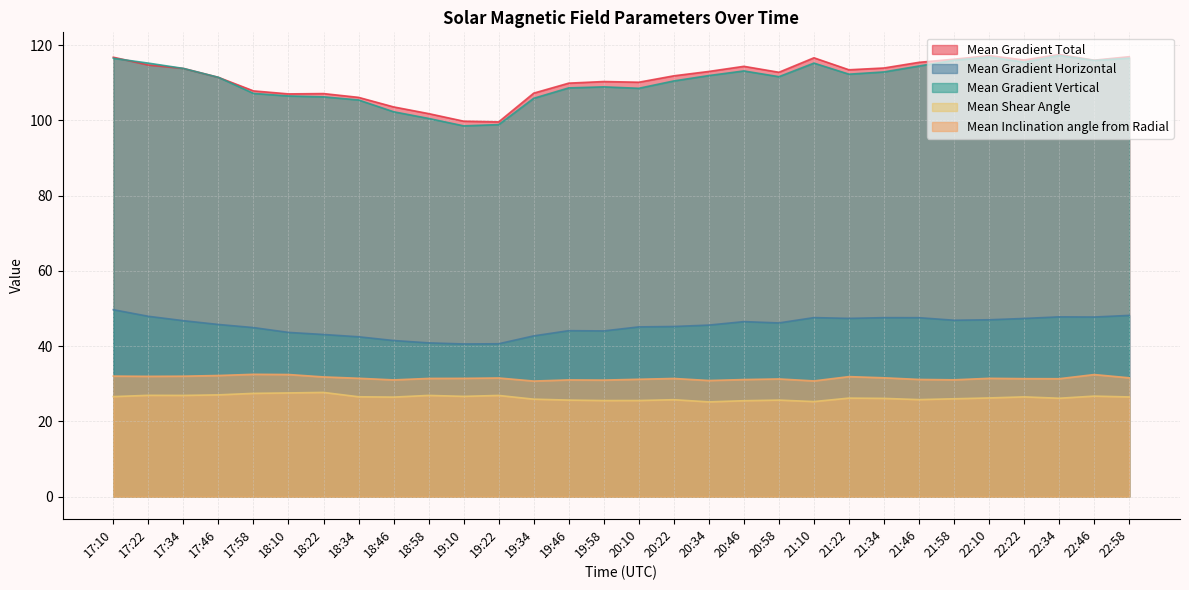

What is the average value of the Mean Inclination angle from Radial series?

31.5